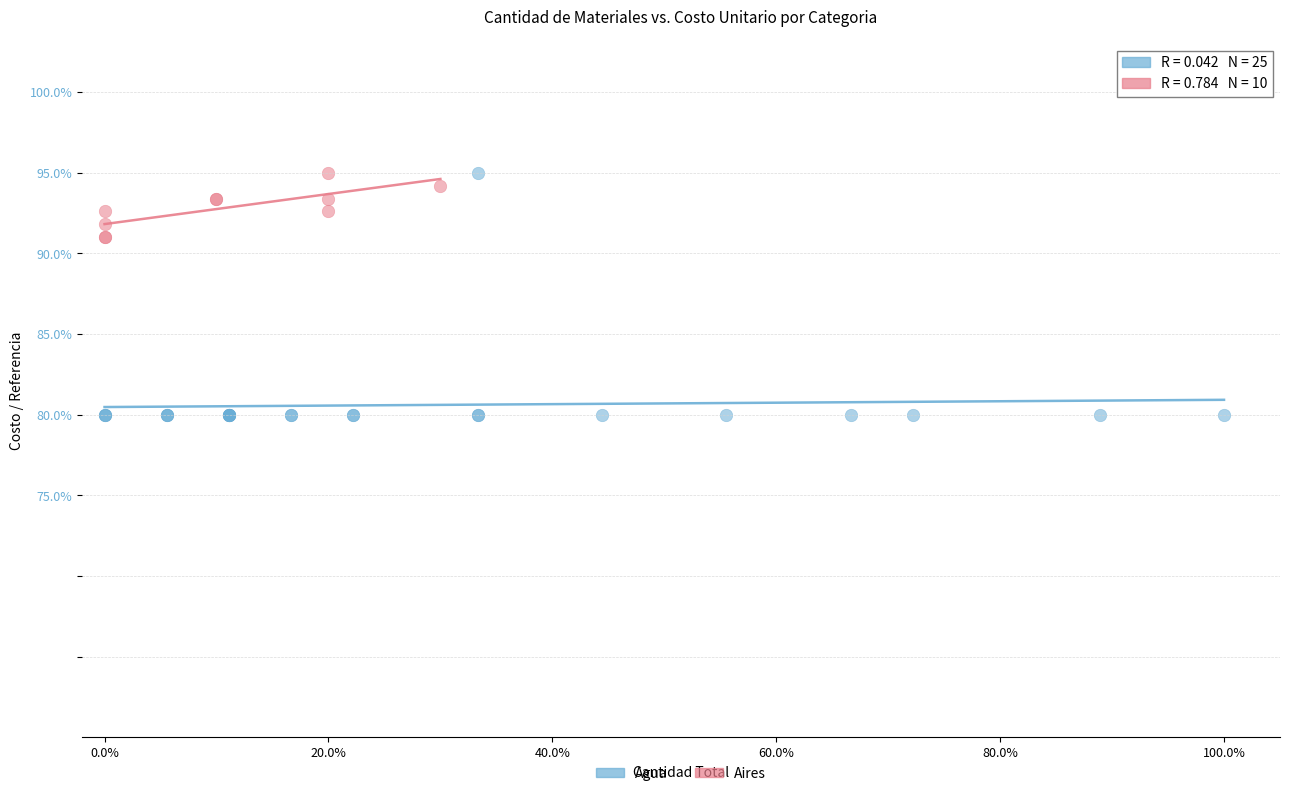

Which series reaches the minimum Y coordinate?

Agua